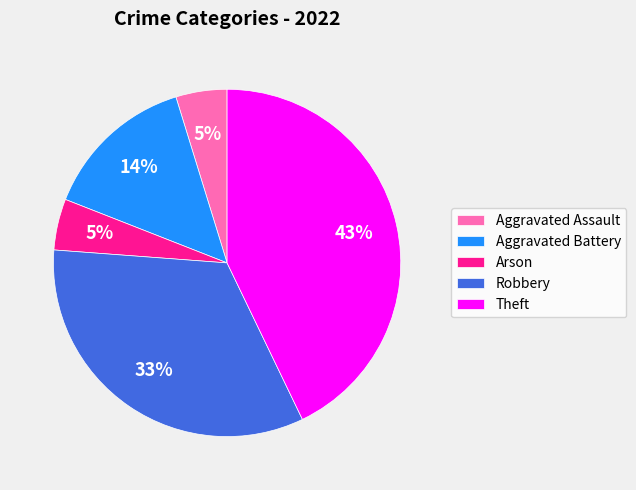

To the nearest percent, what is the difference between the Aggravated Battery and Robbery slice percentages?

19%